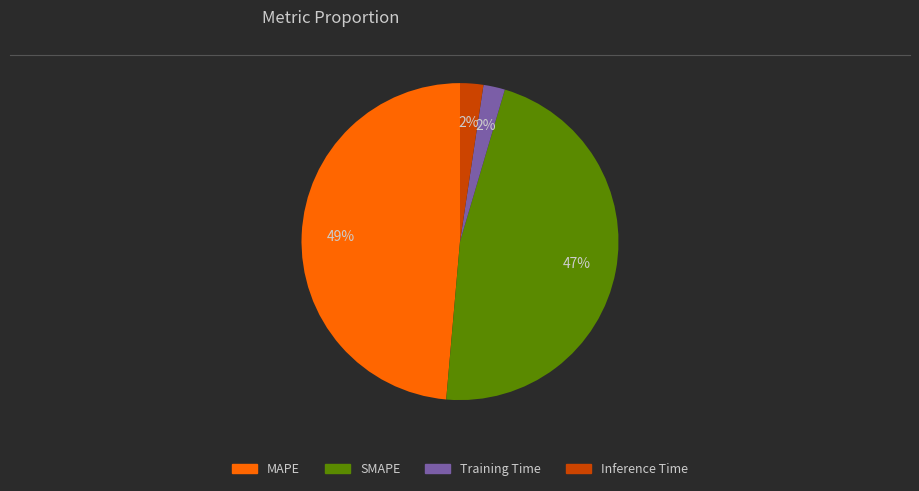

What is the largest slice in the pie chart?

MAPE